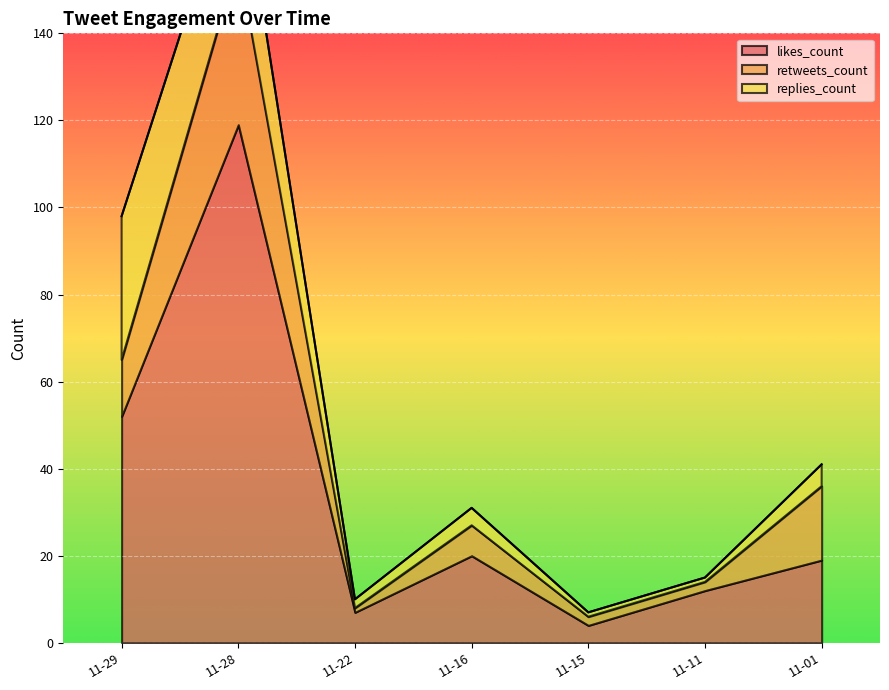

True or false: replies_count and likes_count cross at least once.

False